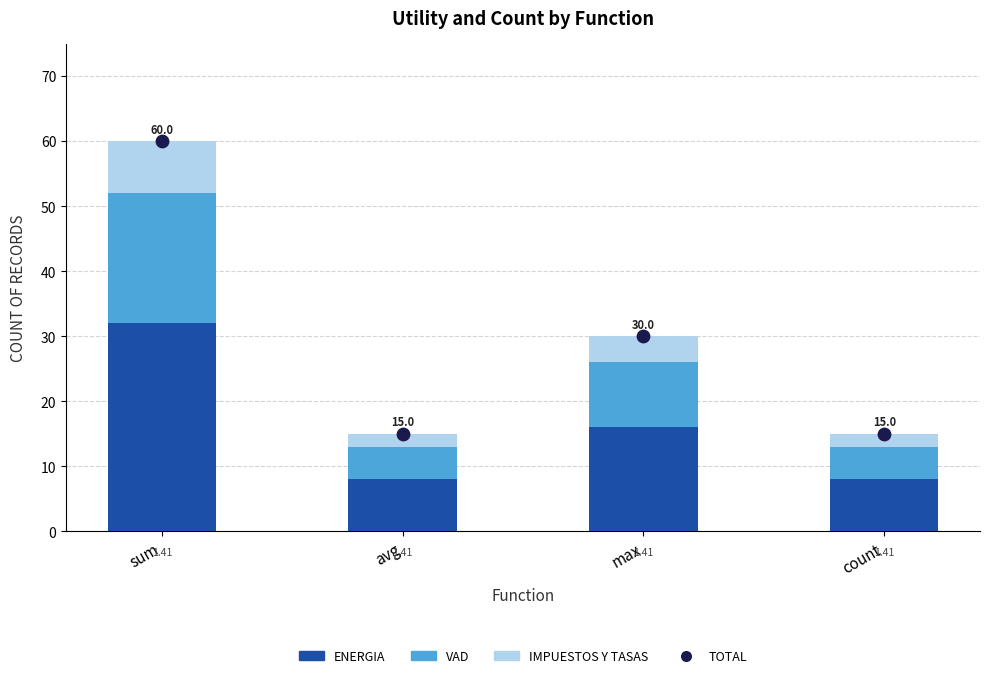

What are all the series names shown in the legend?

ENERGIA, VAD, IMPUESTOS Y TASAS, TOTAL